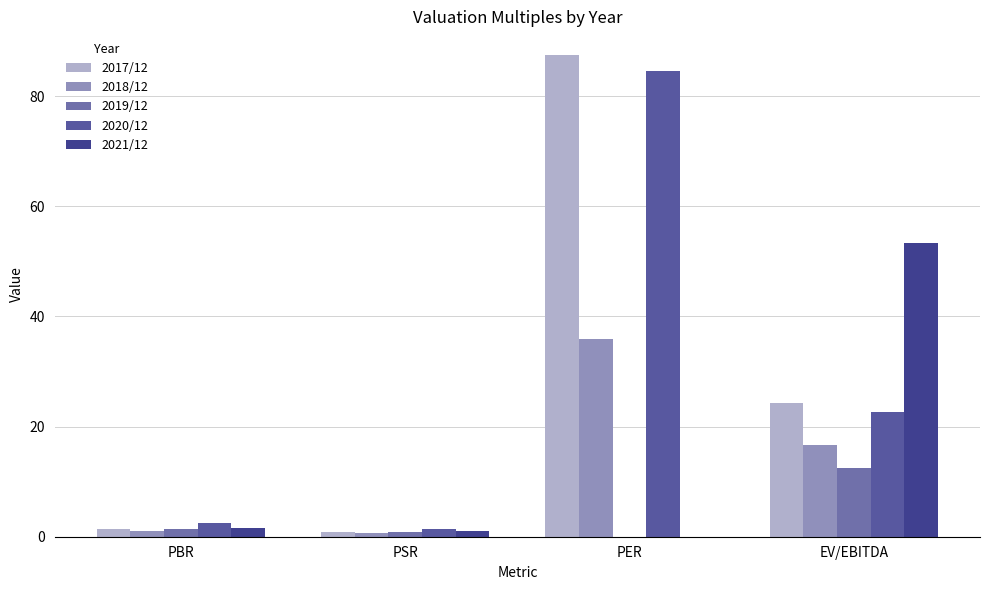

What is the greatest value displayed?

87.4